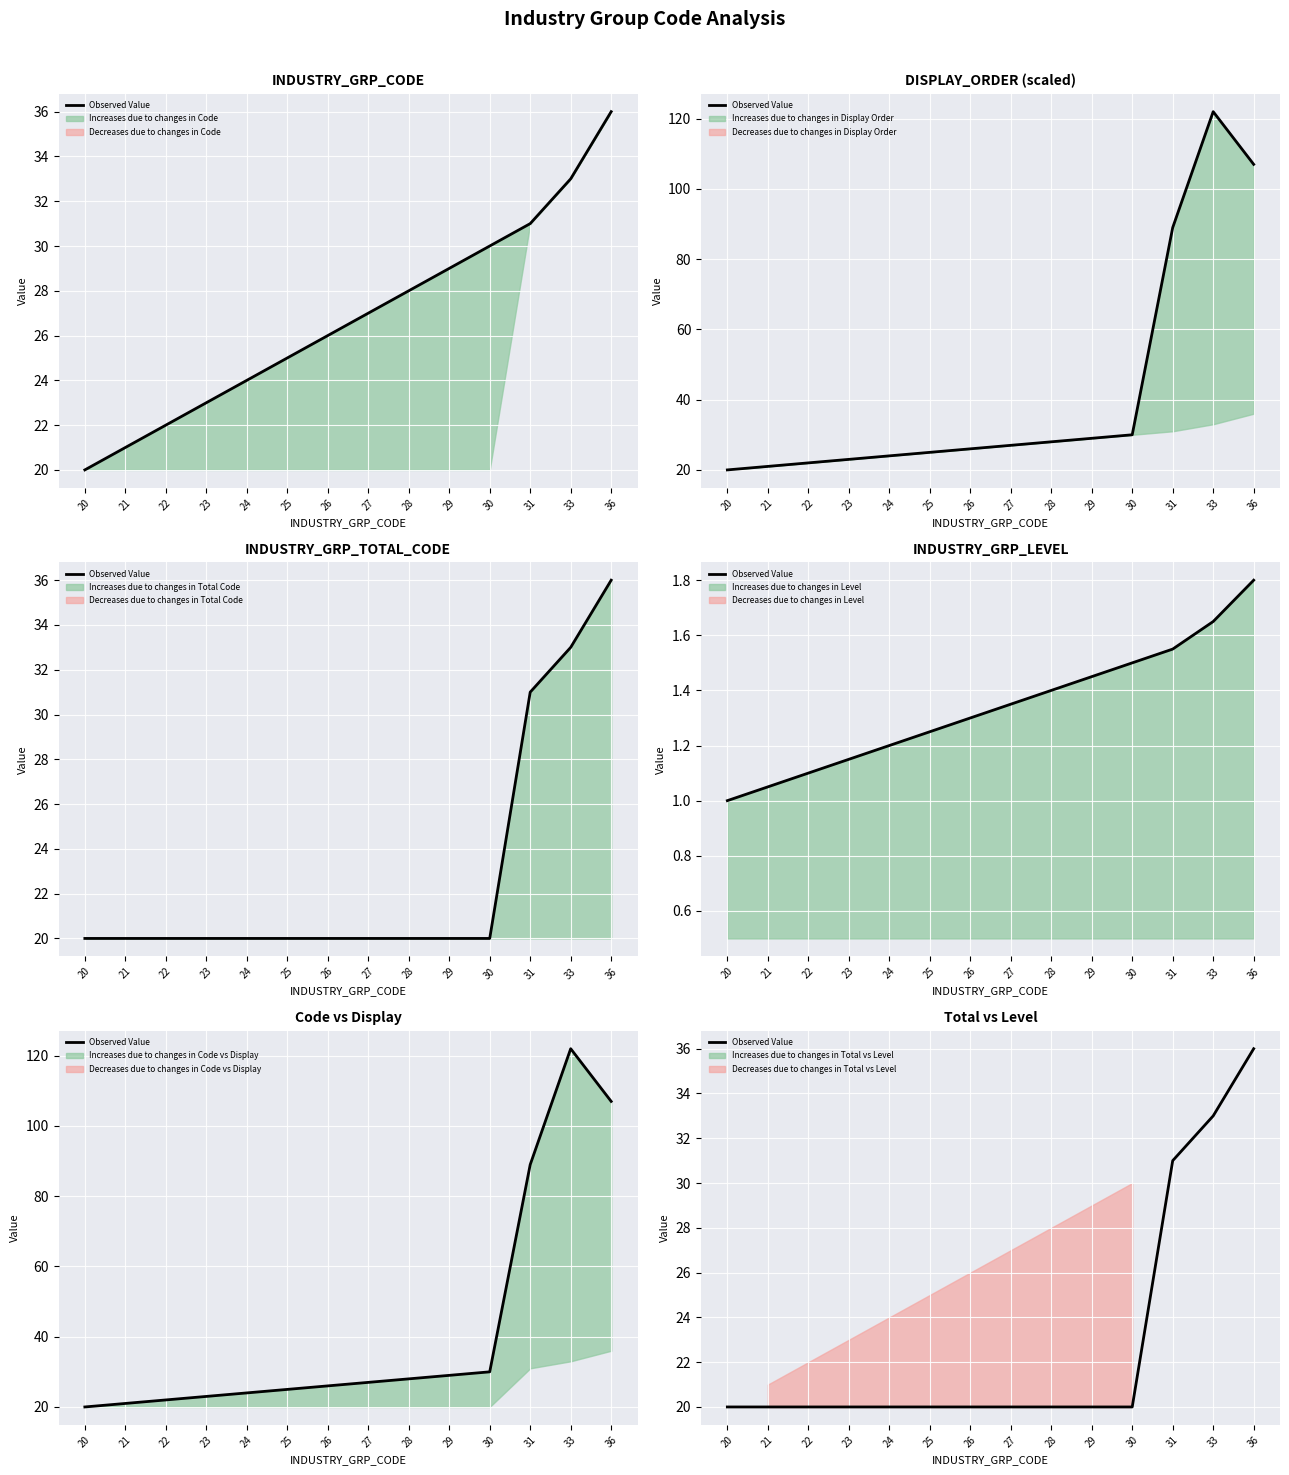

Which category has the lowest value across all series?

20